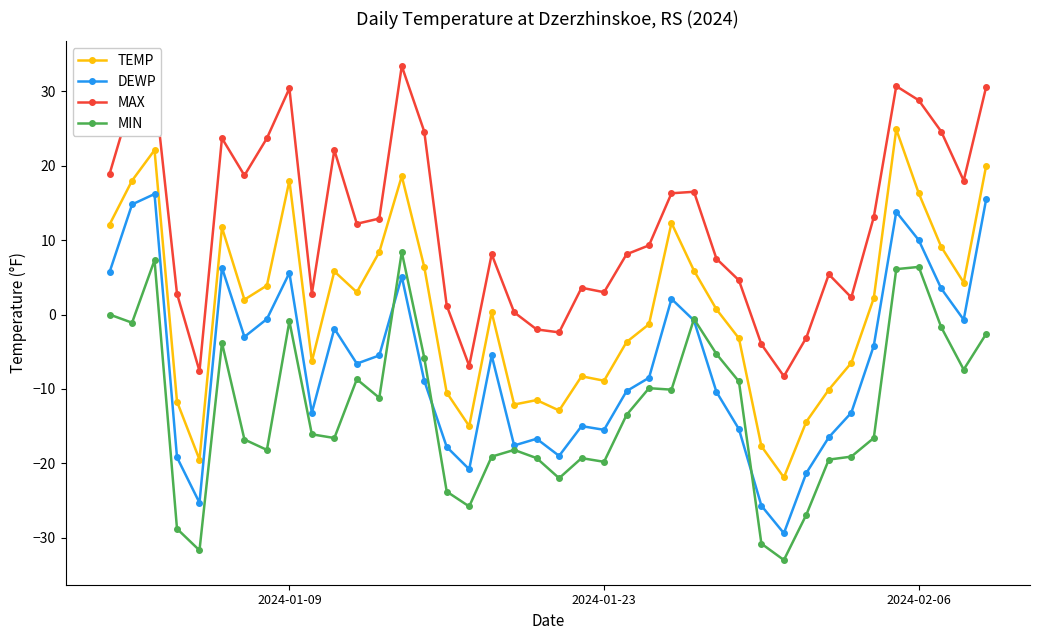

Which series has the largest total across all categories?

MAX